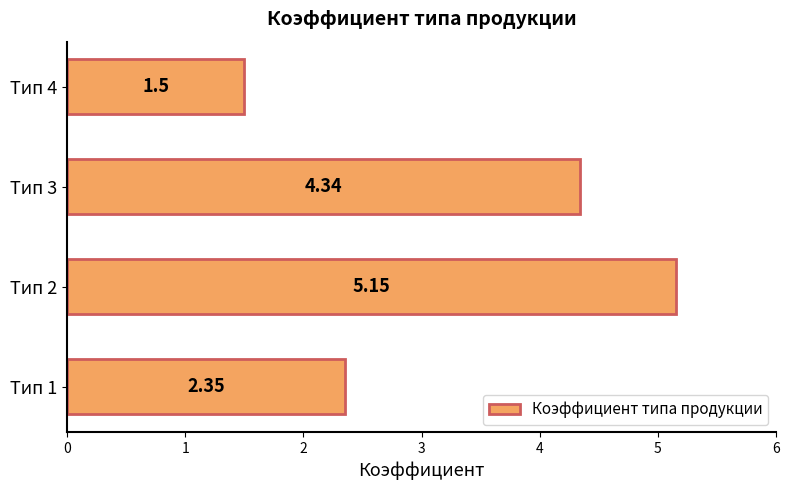

Rank the categories by value from lowest to highest.

Тип 4, Тип 1, Тип 3, Тип 2